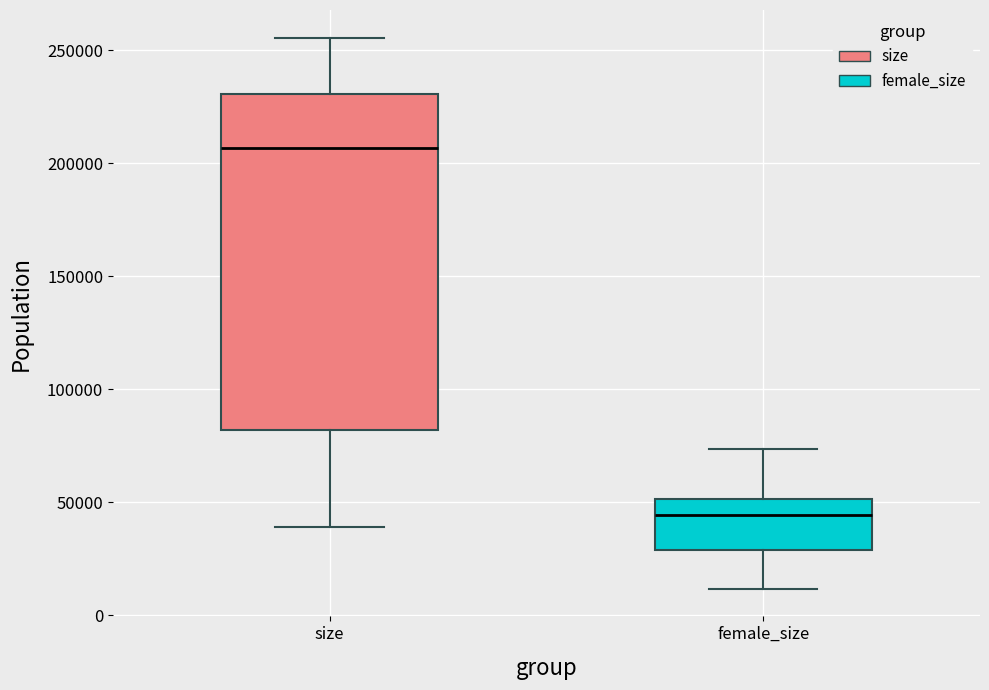

Which box's median line is the highest?

size